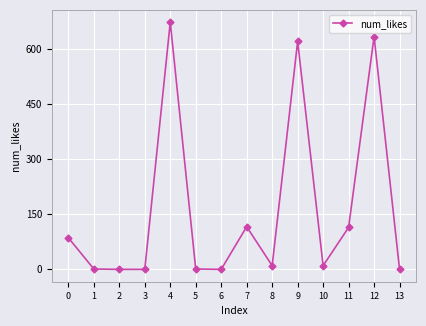

True or false: there are more than 1 points higher than both neighbors.

True